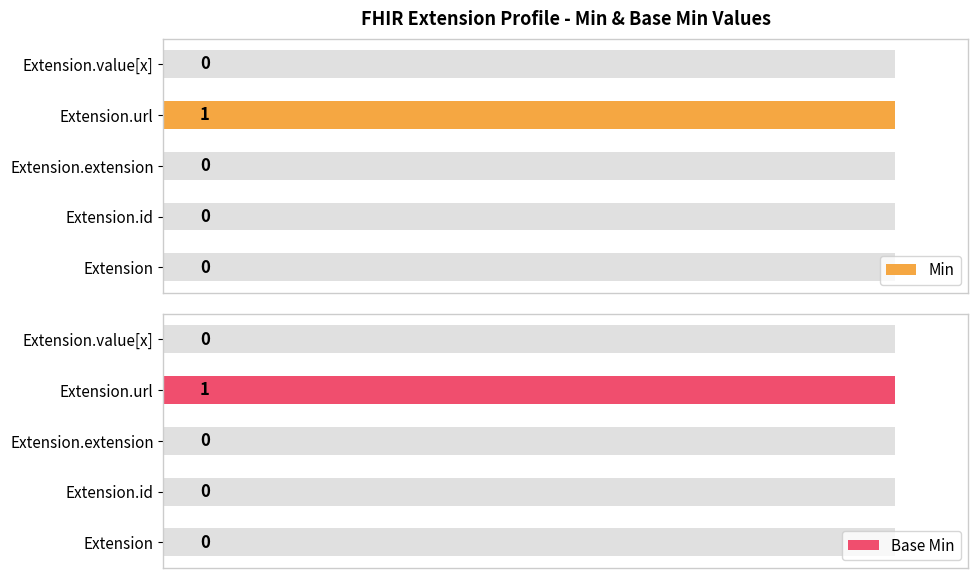

At how many categories does at least one series exceed 0?

1